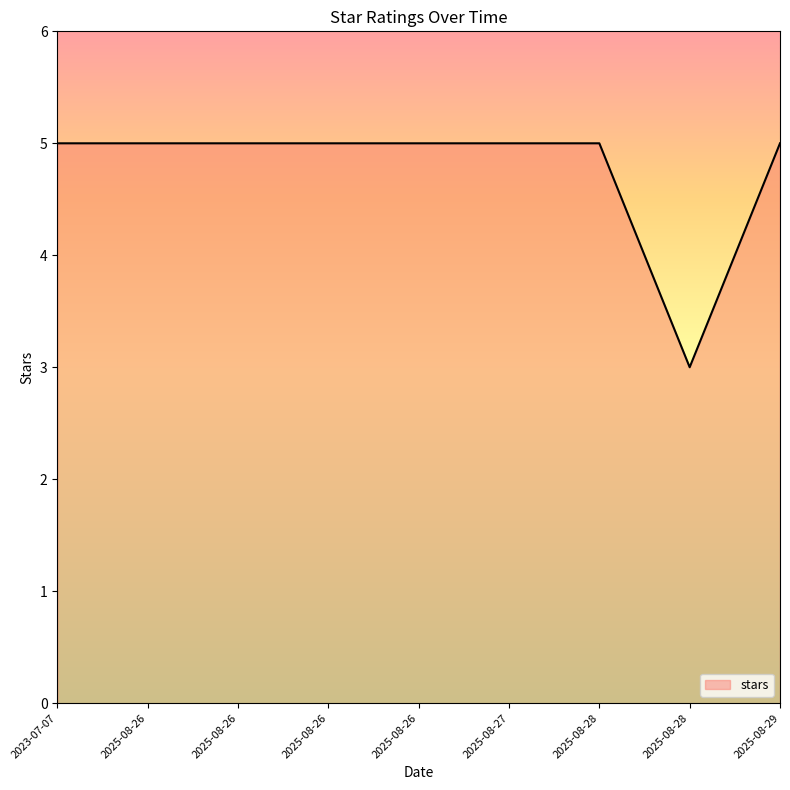

The value at 2025-08-26 is 5. True or false?

True